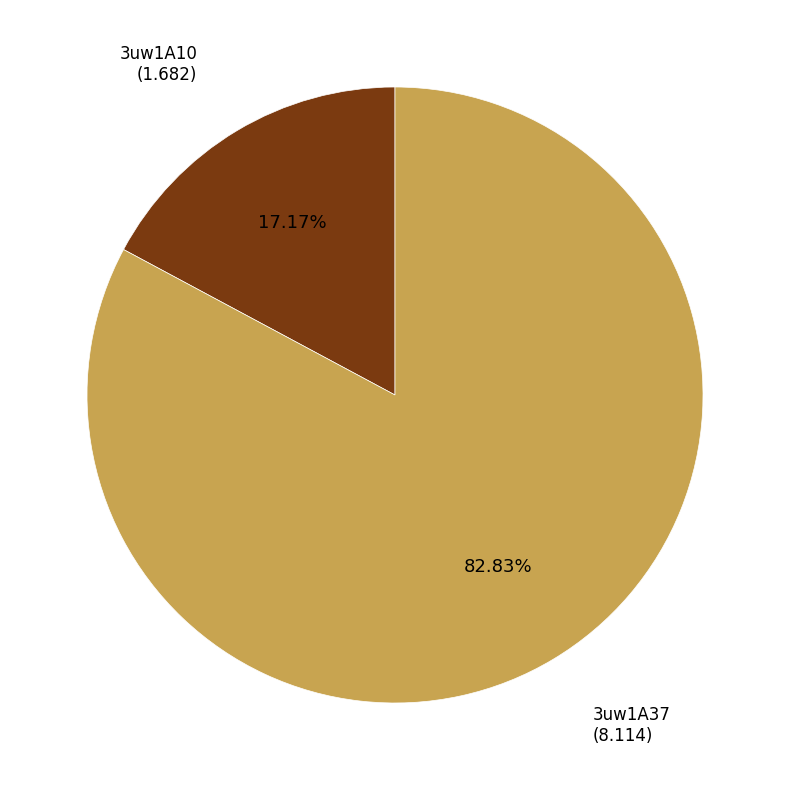

Is there any slice that represents more than half of the pie?

Yes